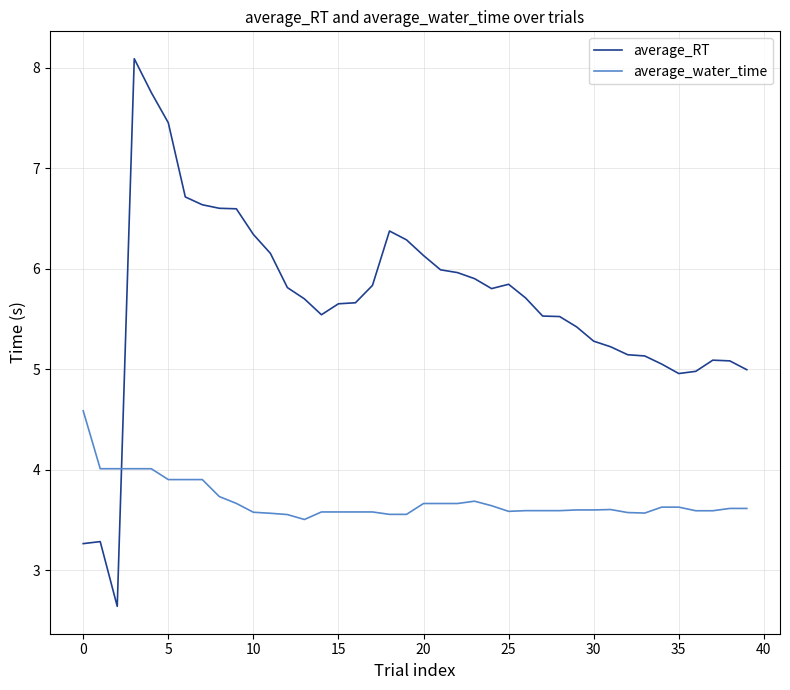

True or false: average_RT and average_water_time cross at least once.

True